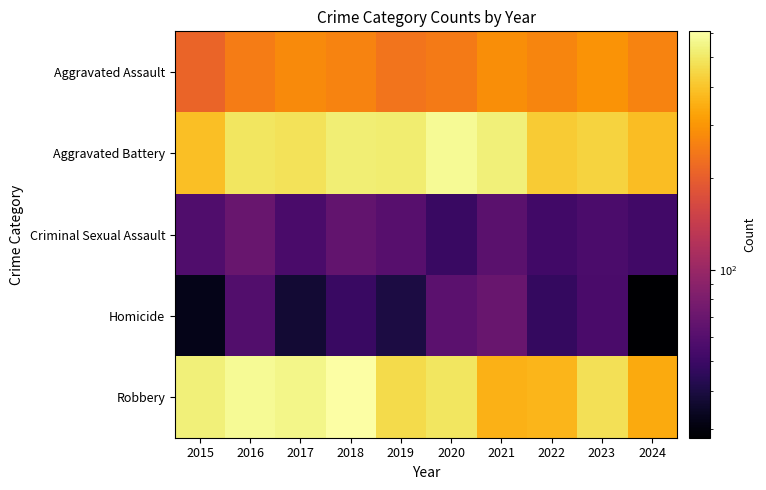

Count the number of data series in this chart.

5